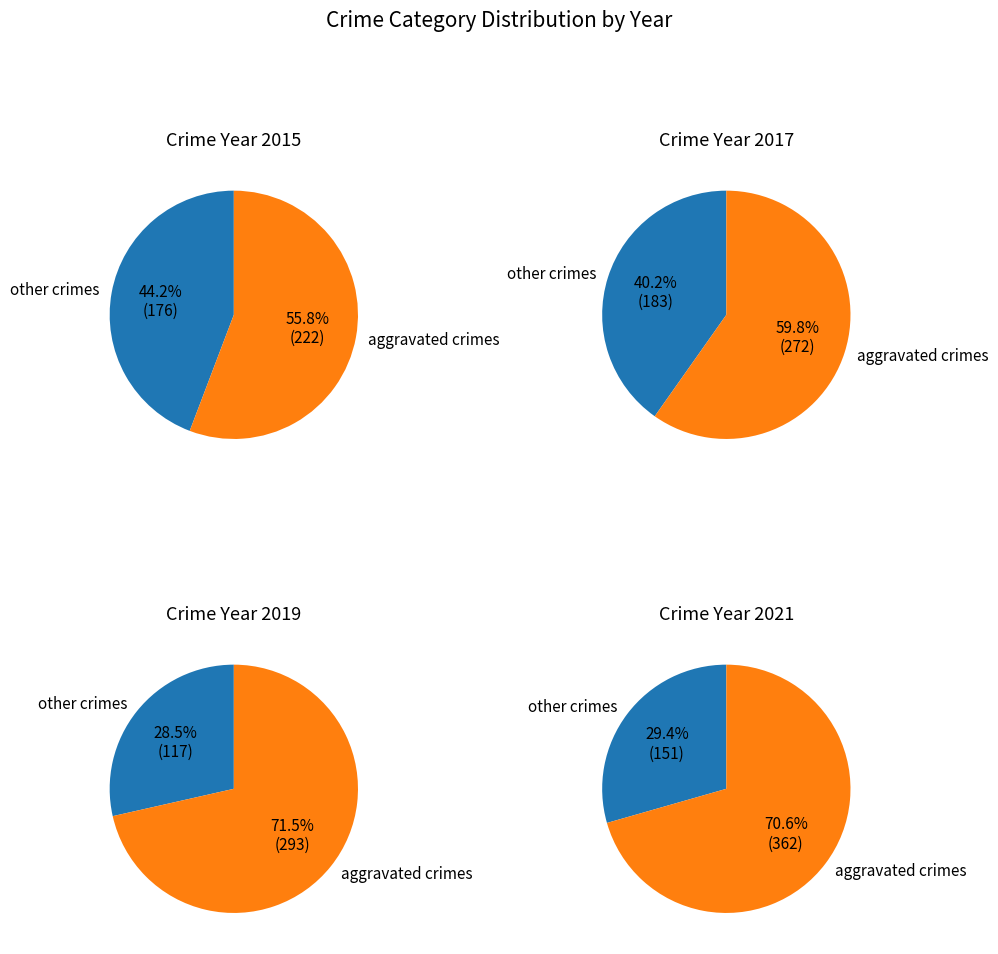

Does Aggravated Battery represent more than half of the total?

No